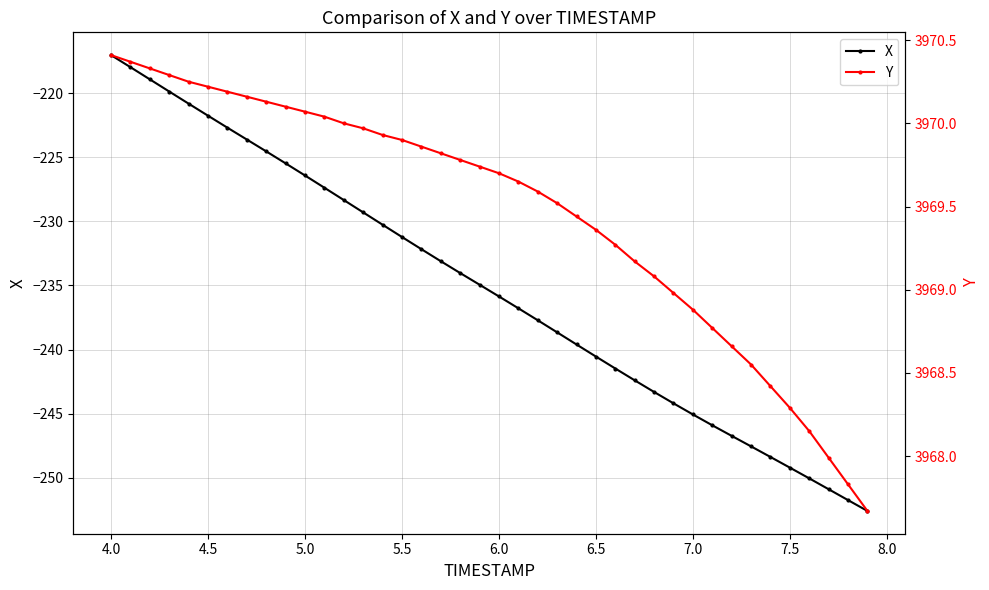

True or false: X has more than 0 interior local peaks.

False